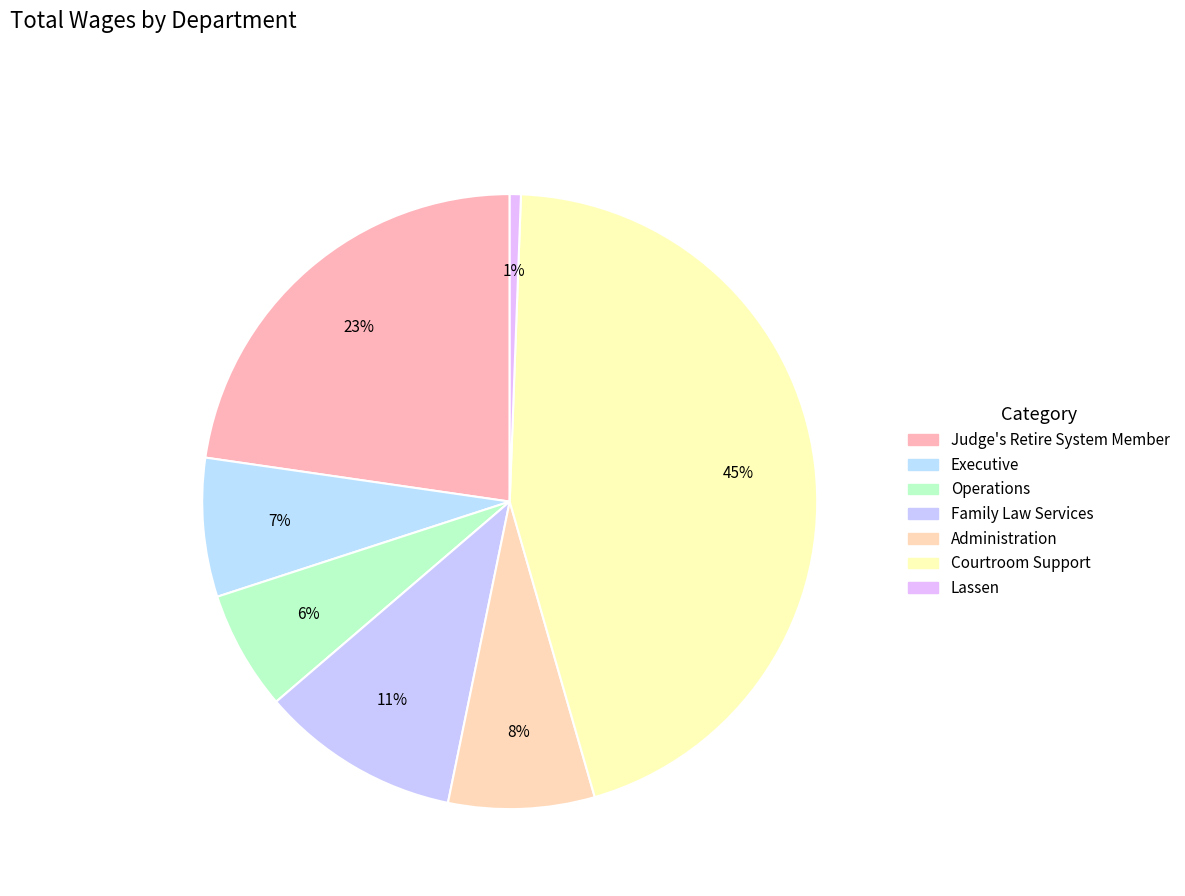

Rank the categories by value from lowest to highest.

Lassen, Operations, Executive, Administration, Family Law Services, Judge's Retire System Member, Courtroom Support